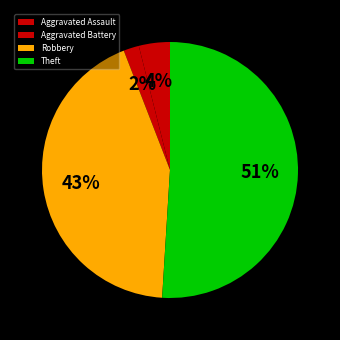

Does any single category account for the majority?

Yes